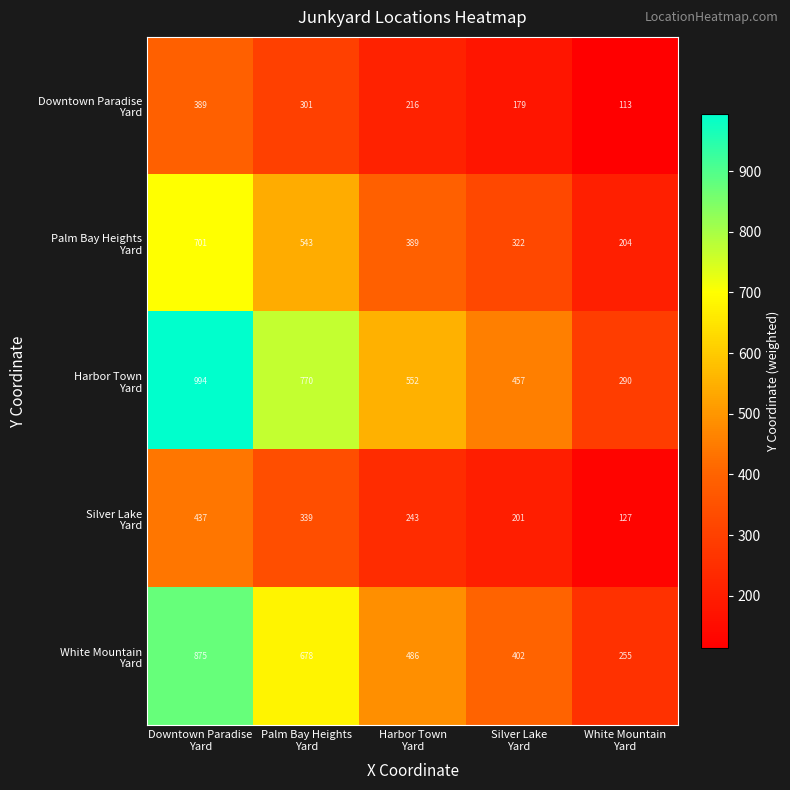

What is the smallest value displayed?

113